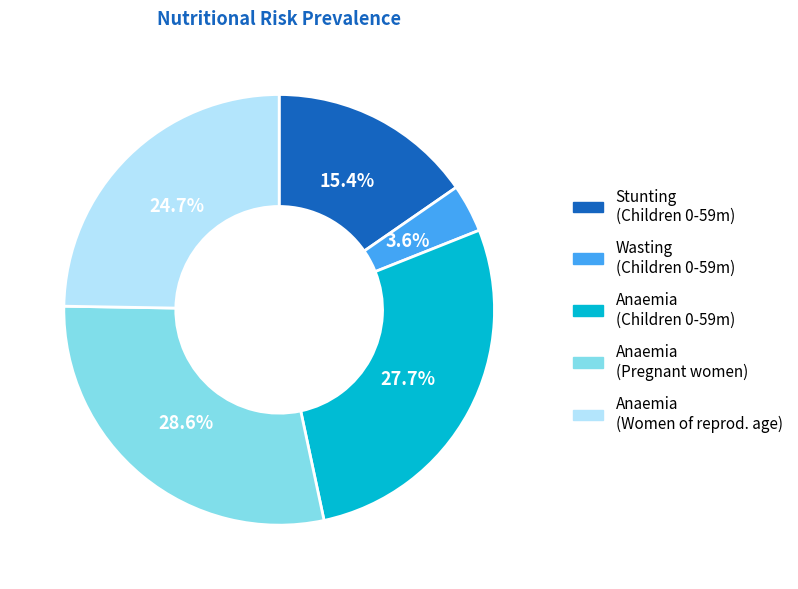

How many segments does this pie chart have?

5